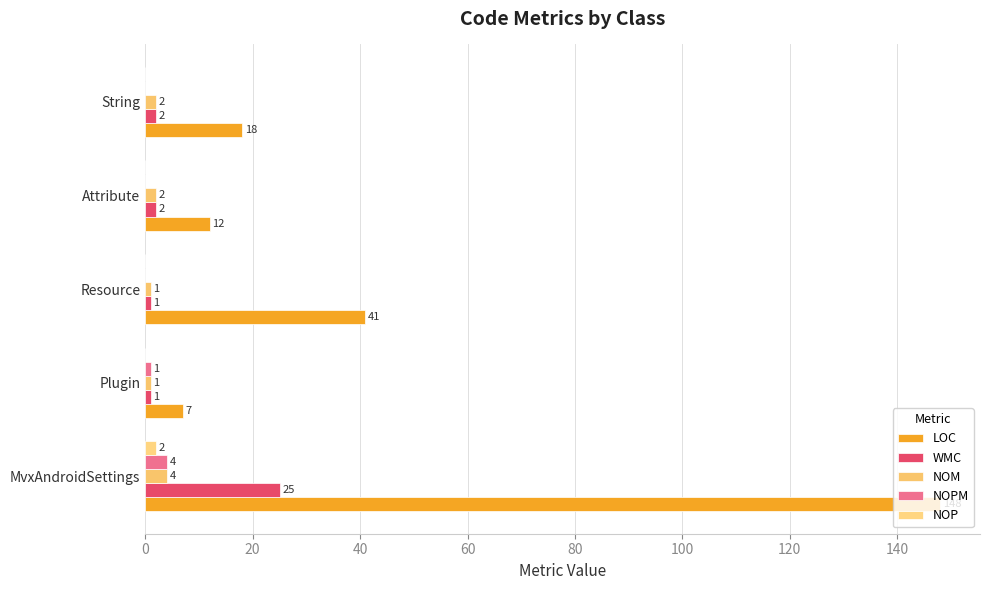

How many positive values does the NOP series have?

1